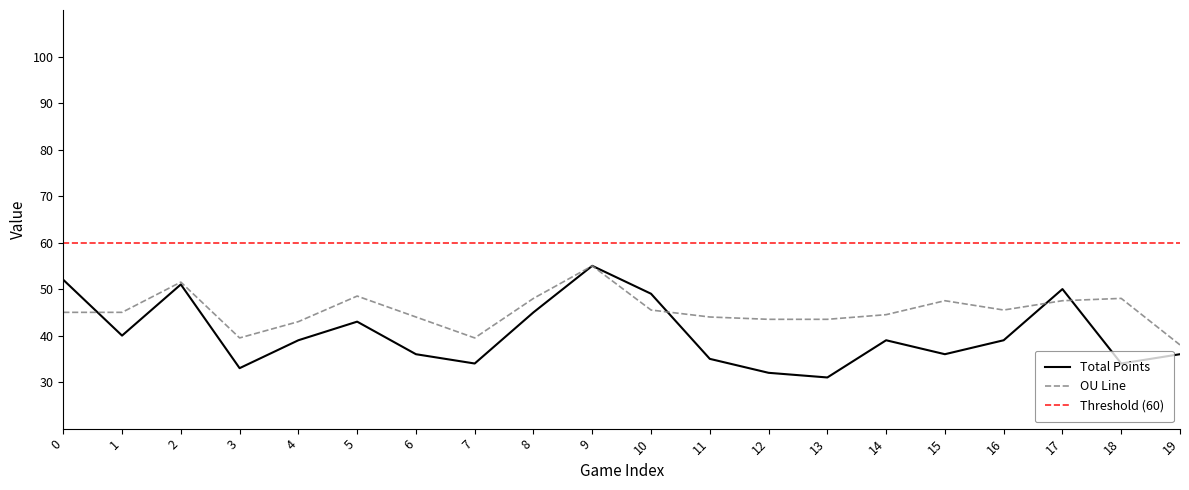

Does the chart have visible grid lines?

No